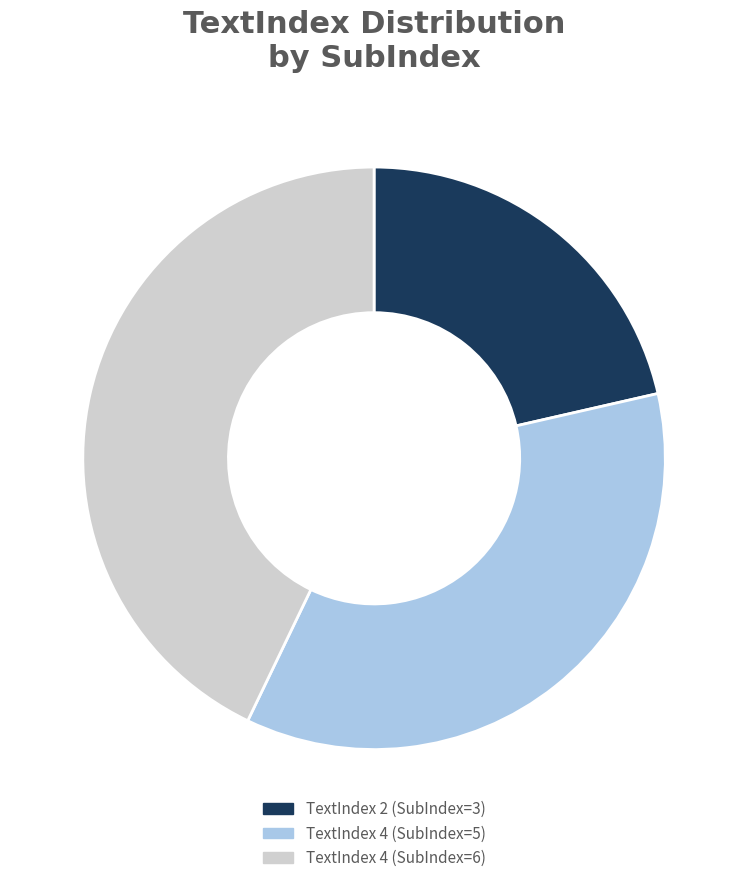

Which category has the smallest portion of the pie?

TextIndex 2 (SubIndex=3)